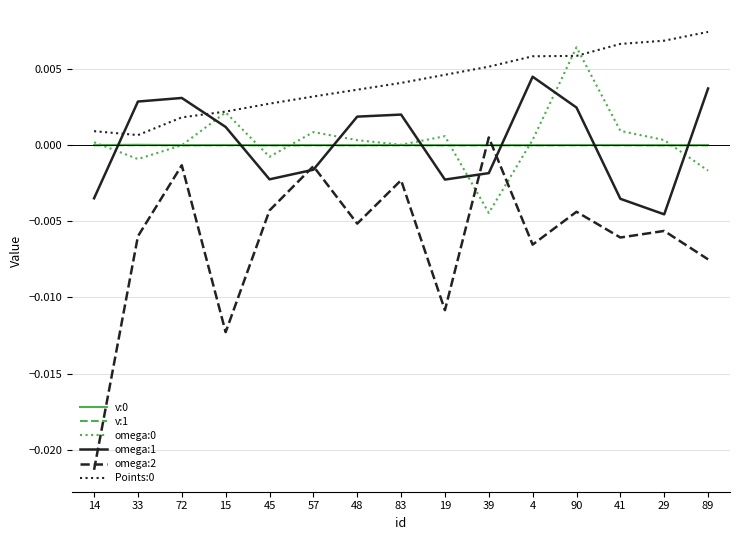

Is it true that v:1 equals 0.0 at 14?

True